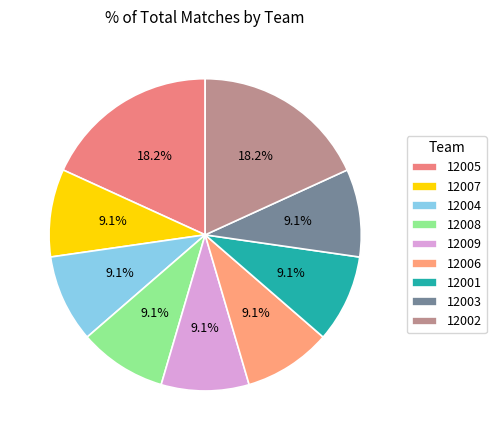

To the nearest percent, what is the combined percentage of 12006 and 12003?

18%